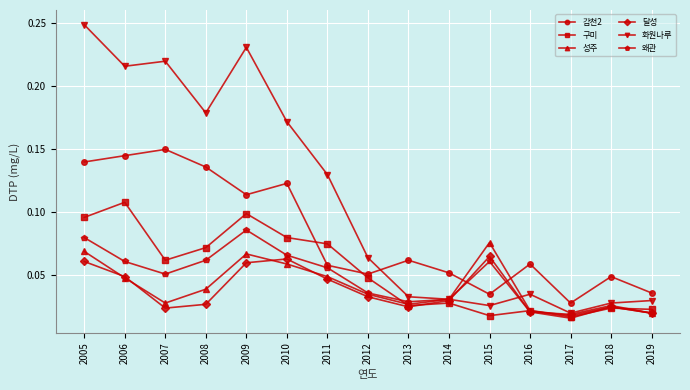

Which series changed the most between 2006 and 2014?

화원나루